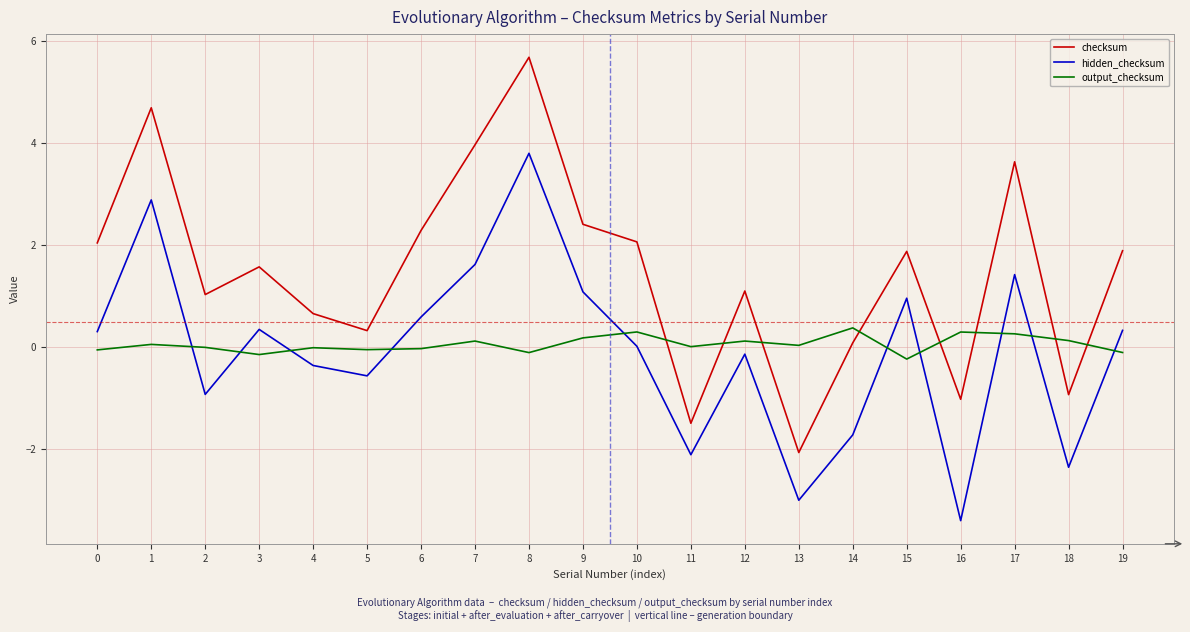

Rank the series at 4 from lowest to highest value.

hidden_checksum, output_checksum, checksum